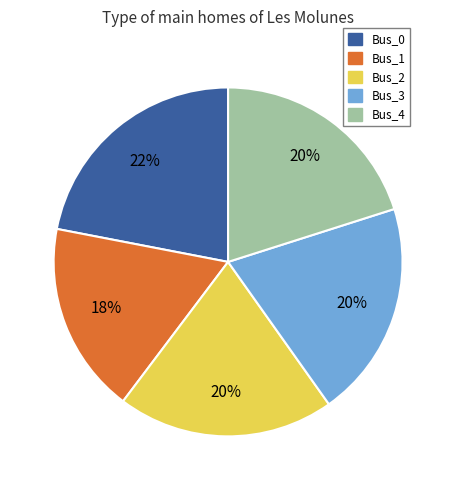

True or false: Bus_2 accounts for 20% of the total.

True